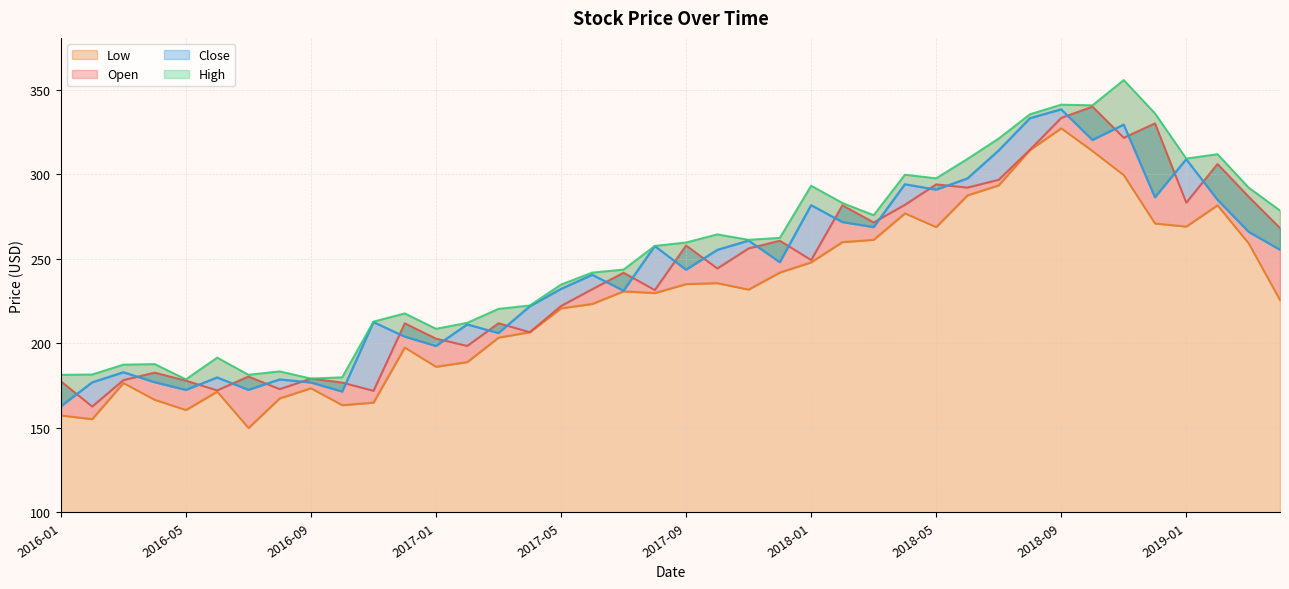

What are all the series names shown in the legend?

Open, High, Low, Close